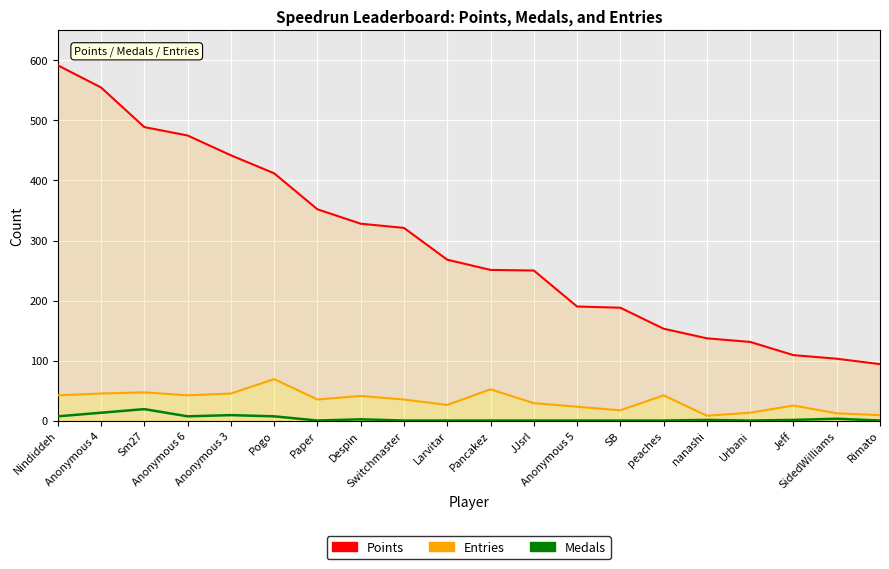

Reading left to right, what are all the values shown in this chart?

Points: Nindiddeh=592	Anonymous 4=555	Sm27=489	Anonymous 6=475	Anonymous 3=442	Pogo=412	Paper=352	Despin=328	Switchmaster=321	Larvitar=268	Pancakez=251	JJsrl=250	Anonymous 5=190	SB=188	peaches=153	nanashi=137	Urbani=131	Jeff=109	SidedWilliams=103	Rimato=94
Entries: Nindiddeh=42	Anonymous 4=45	Sm27=47	Anonymous 6=42	Anonymous 3=45	Pogo=69	Paper=35	Despin=41	Switchmaster=35	Larvitar=26	Pancakez=52	JJsrl=29	Anonymous 5=23	SB=17	peaches=42	nanashi=8	Urbani=13	Jeff=25	SidedWilliams=12	Rimato=9
Medals: Nindiddeh=7	Anonymous 4=13	Sm27=19	Anonymous 6=7	Anonymous 3=9	Pogo=7	Paper=0	Despin=2	Switchmaster=0	Larvitar=0	Pancakez=0	JJsrl=0	Anonymous 5=0	SB=0	peaches=0	nanashi=1	Urbani=0	Jeff=1	SidedWilliams=3	Rimato=0